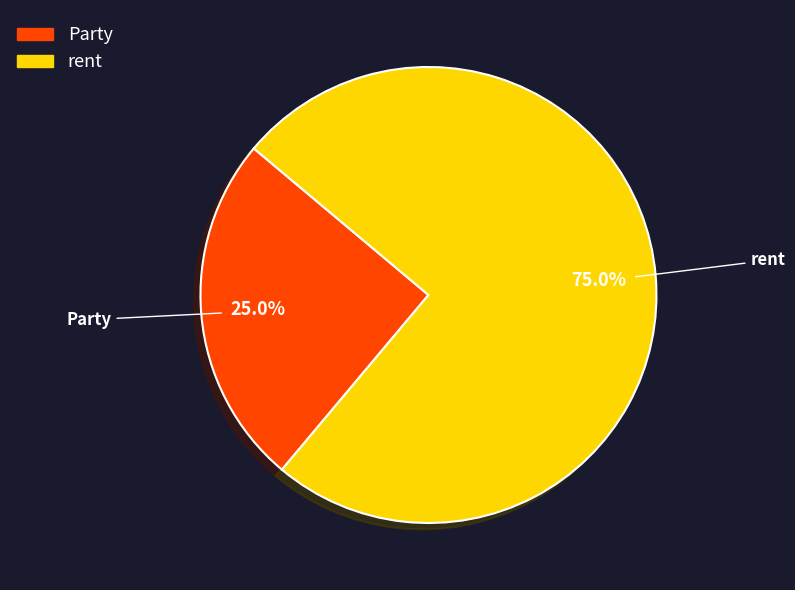

Count the number of slices in the pie.

2